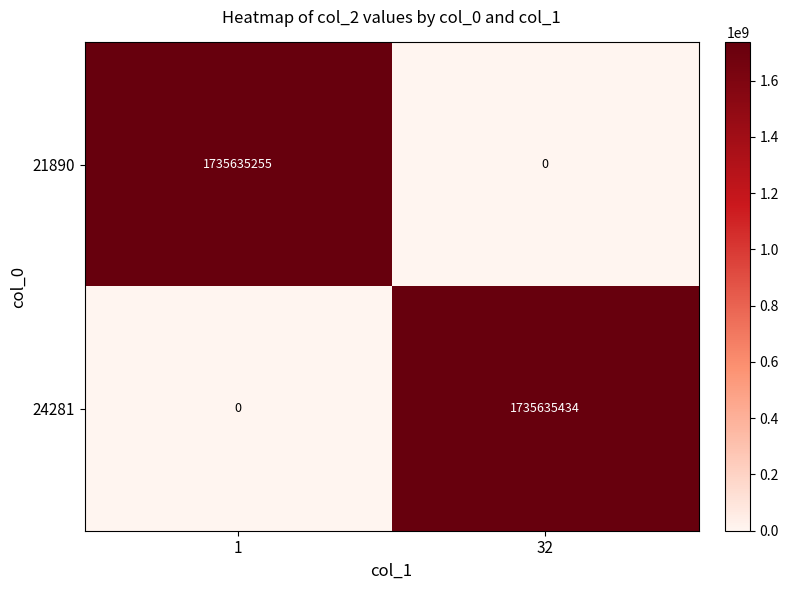

Rank the series by their average value, from lowest to highest.

21890, 24281